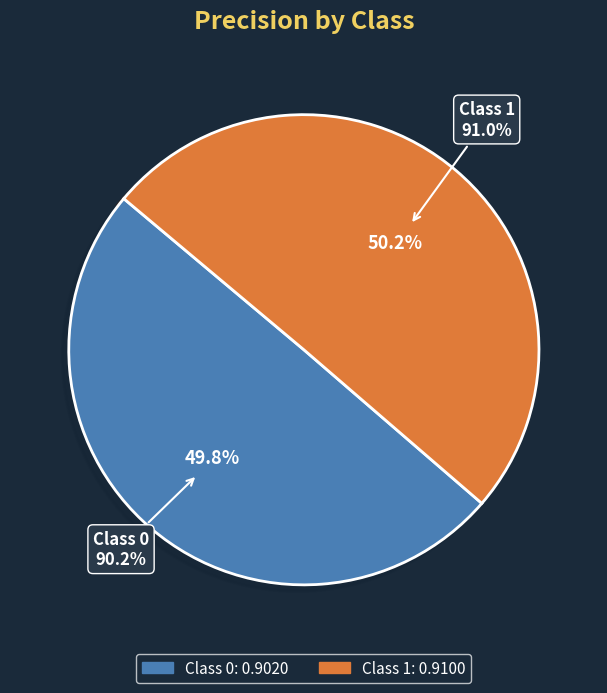

To the nearest percent, what portion does 1 represent?

50%